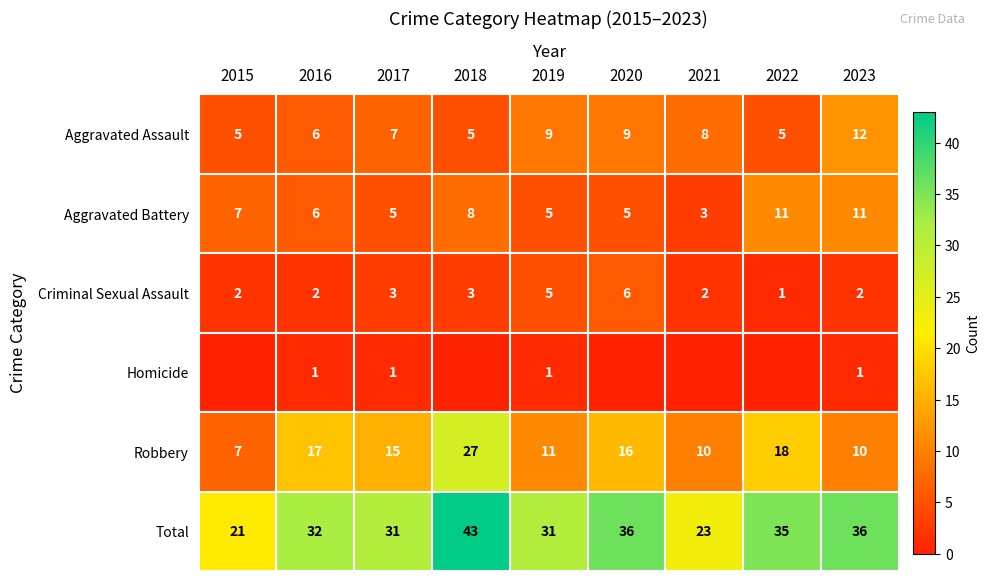

At 2017, list the series in order from largest to smallest.

Total, Robbery, Aggravated Assault, Aggravated Battery, Criminal Sexual Assault, Homicide